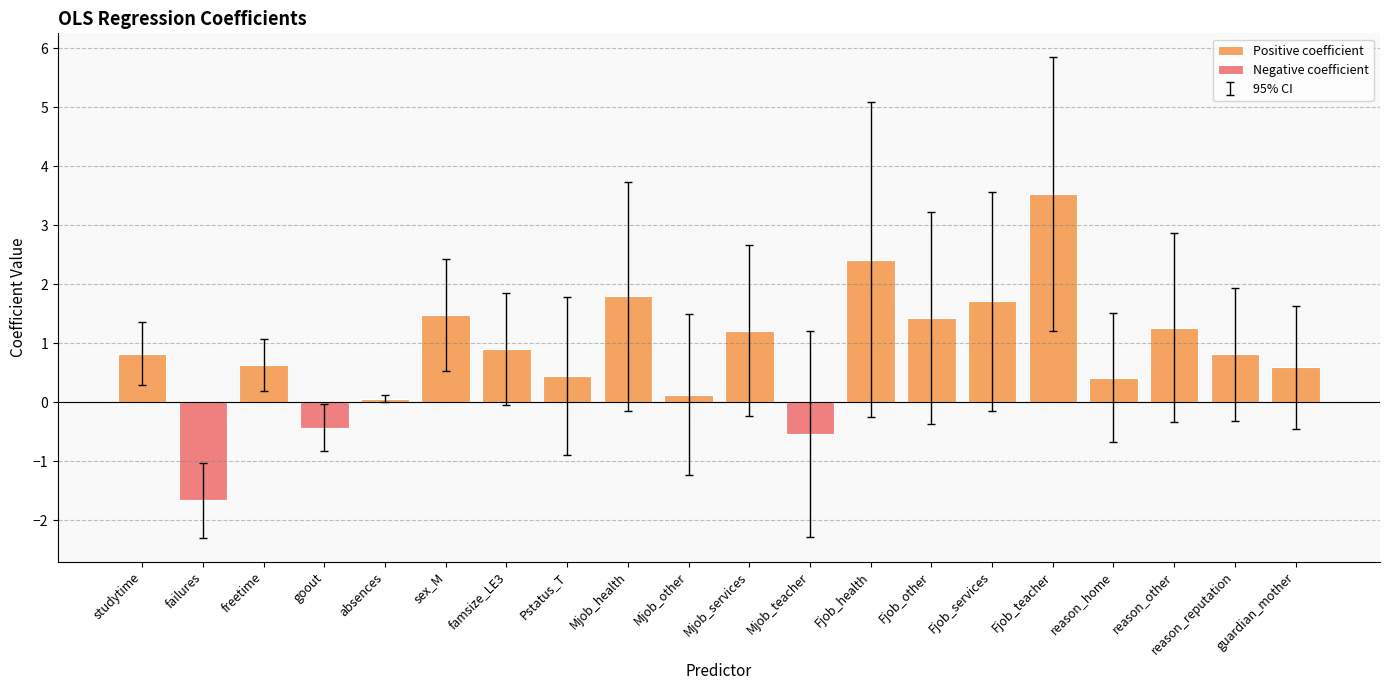

Is it true that ci_upper equals -0.4 at failures?

False